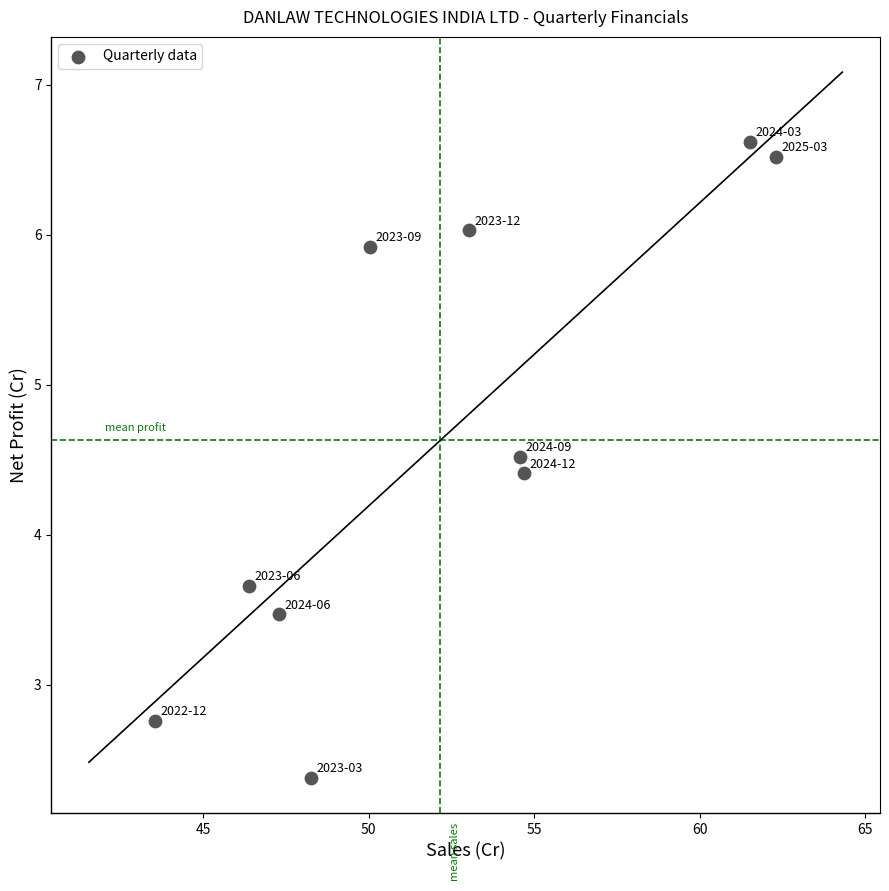

What Y value in the scatter plot is closest to 4?

3.7